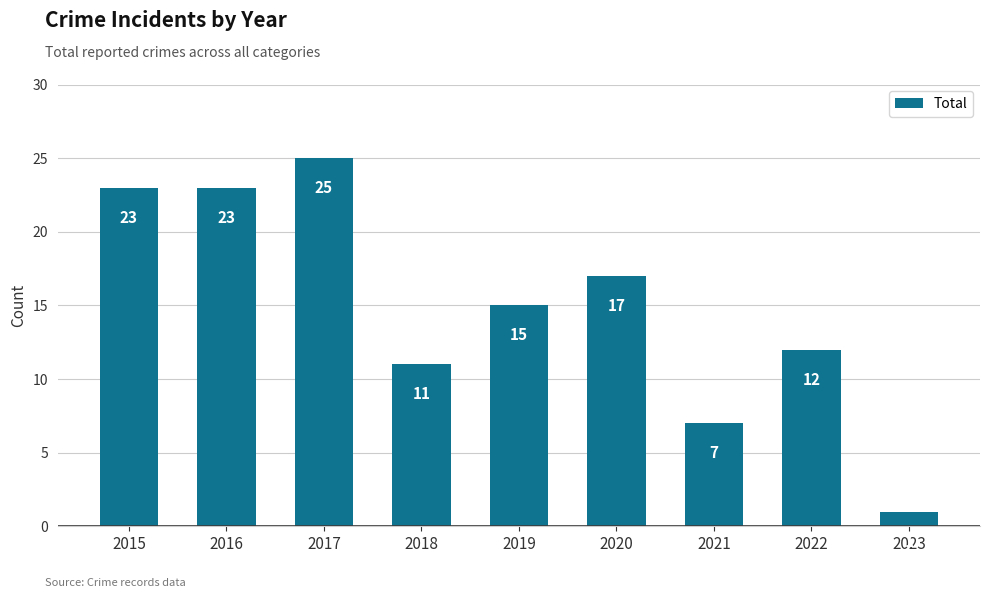

Where is the data nearest to the value 13?

2022